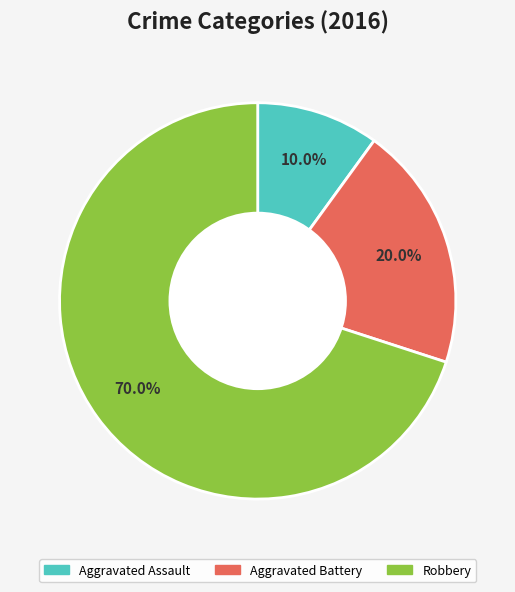

Which slice is the largest?

Robbery